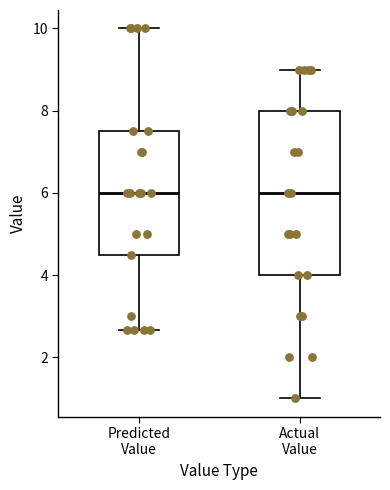

Reading left to right, read every box against the y-axis: the position of its median line, the range the box covers, and the ends of its whiskers. The values are not printed on the chart, so give them approximately, as read against the axis.

Predicted Value: median 6.0, box 4.6 to 7.6, whiskers 2.6 to 10.0
Actual Value: median 6.0, box 4.0 to 8.0, whiskers 1.0 to 9.0